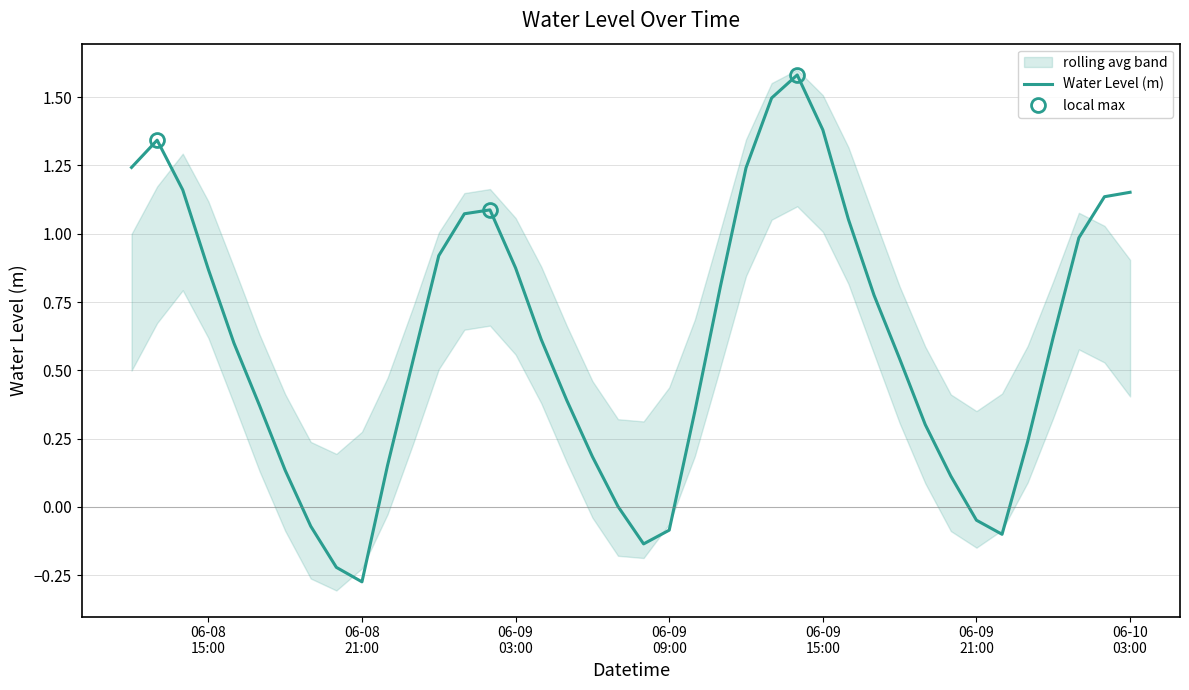

What is the maximum value for Water Level (m)?

1.6